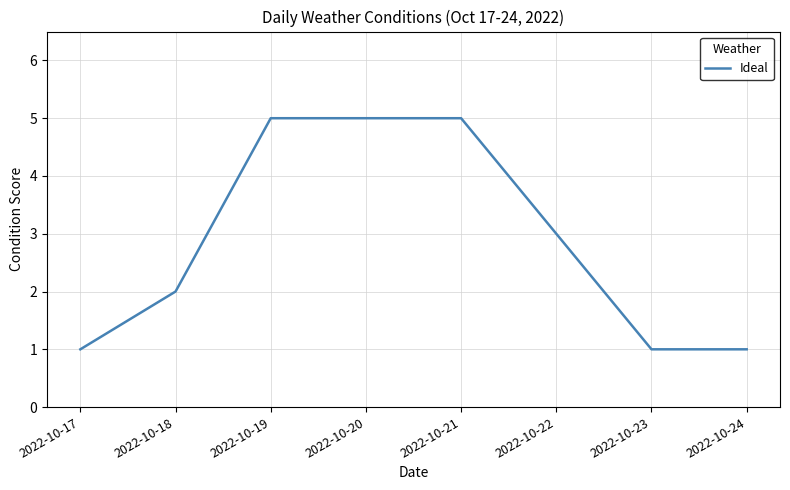

Between 2022-10-24 and 2022-10-18, which is larger?

2022-10-18